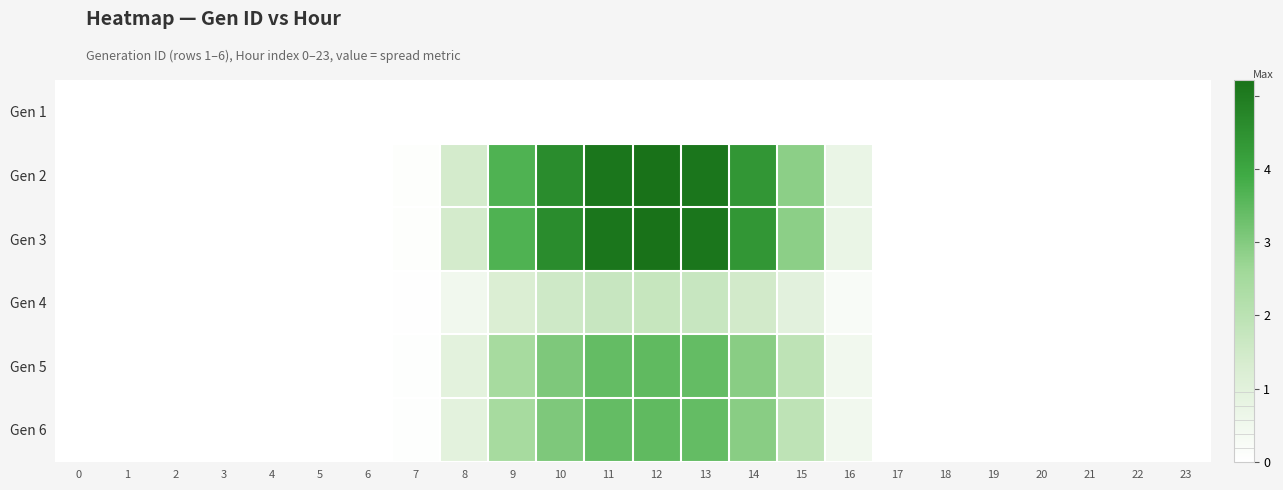

At how many categories does at least one series exceed 4?

5